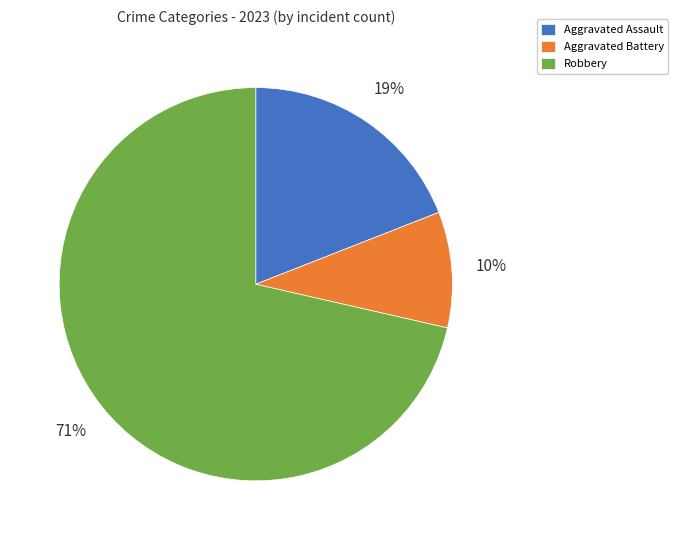

True or false: Robbery accounts for 71% of the total.

True